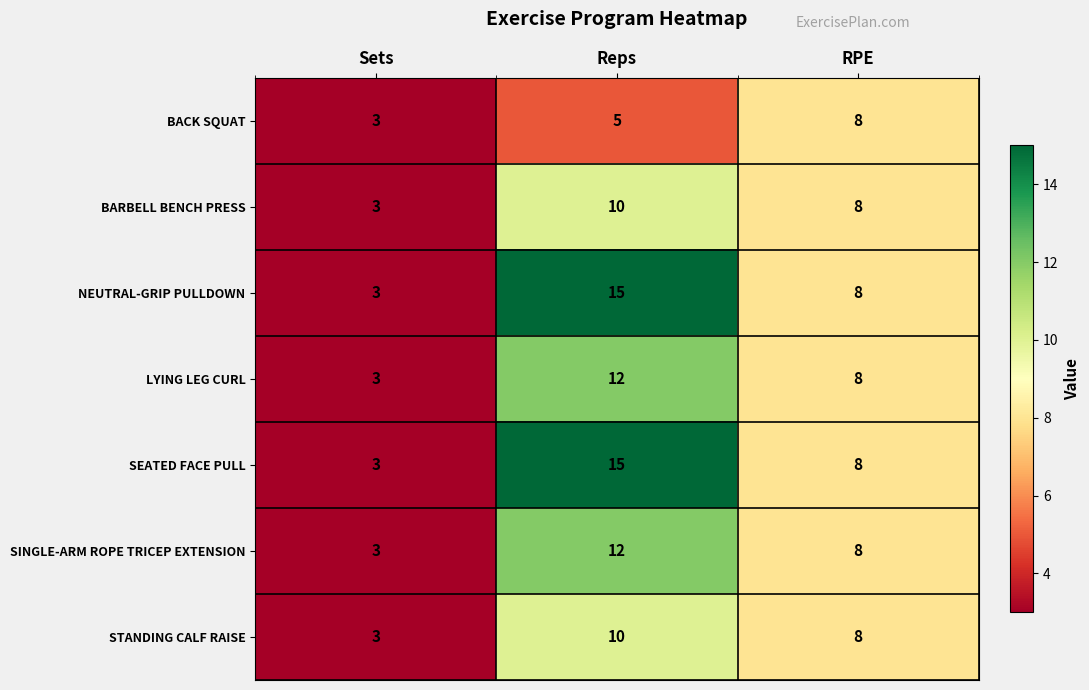

What is the difference between the maximum and minimum values in the SEATED FACE PULL series?

12